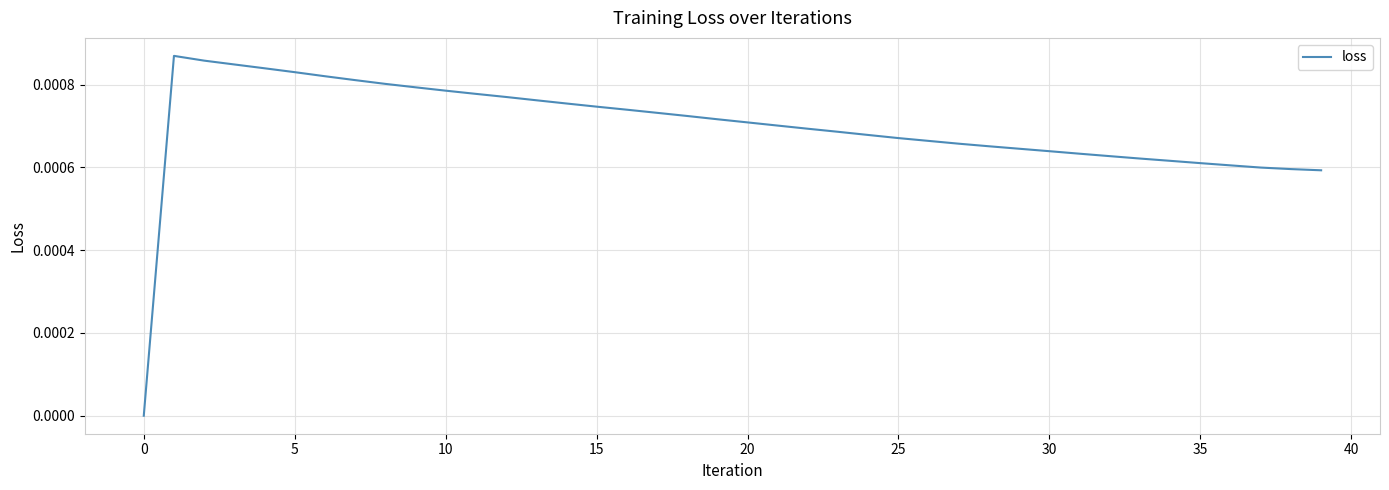

What is the label of the 32nd point from the left?

31